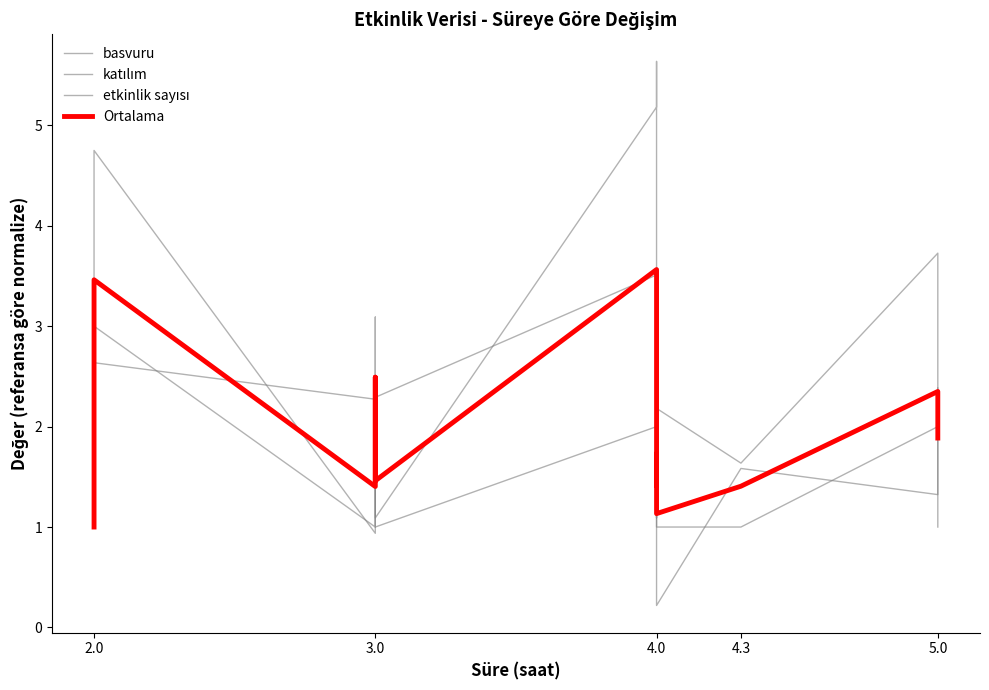

At how many categories does at least one series exceed 1?

13